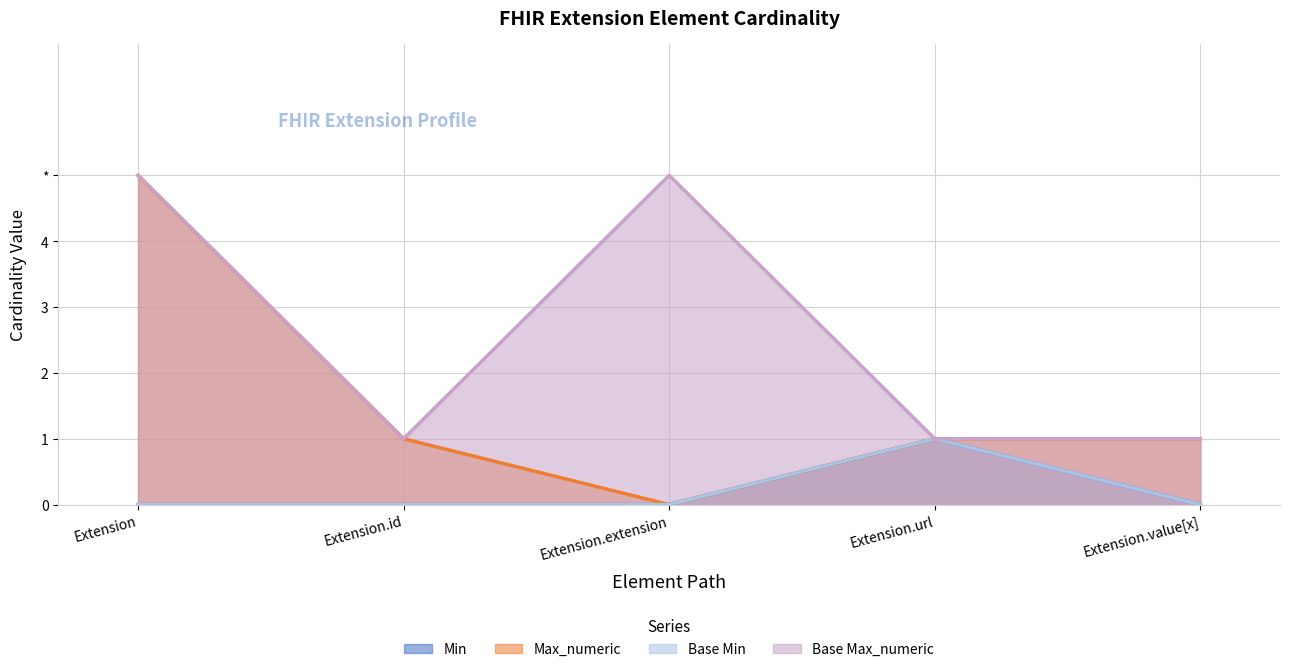

At which category does the chart reach its peak across all series?

Extension